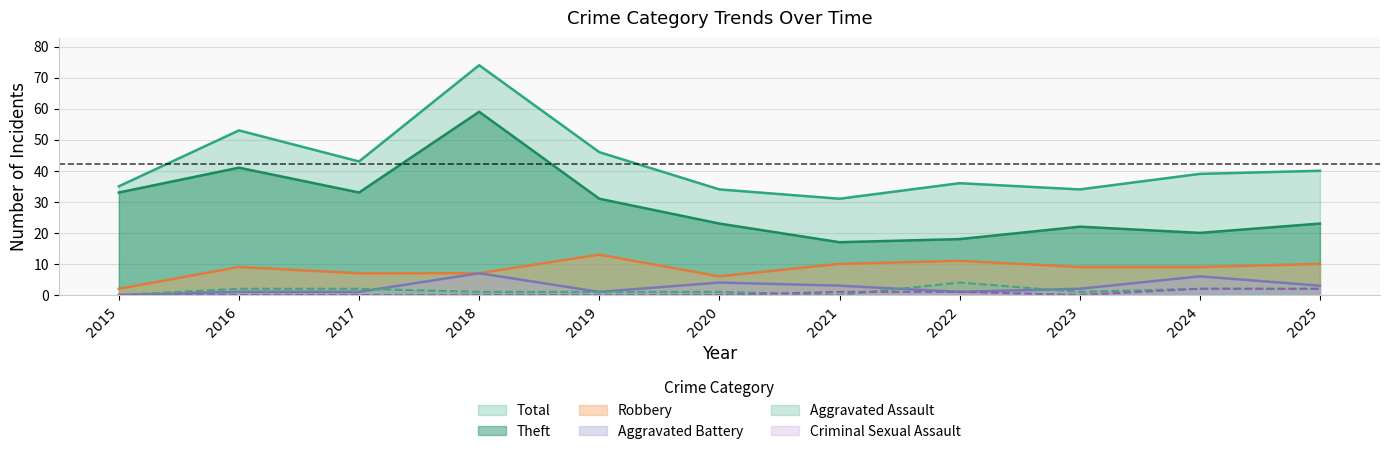

How many data points in Aggravated Battery are above 2?

5